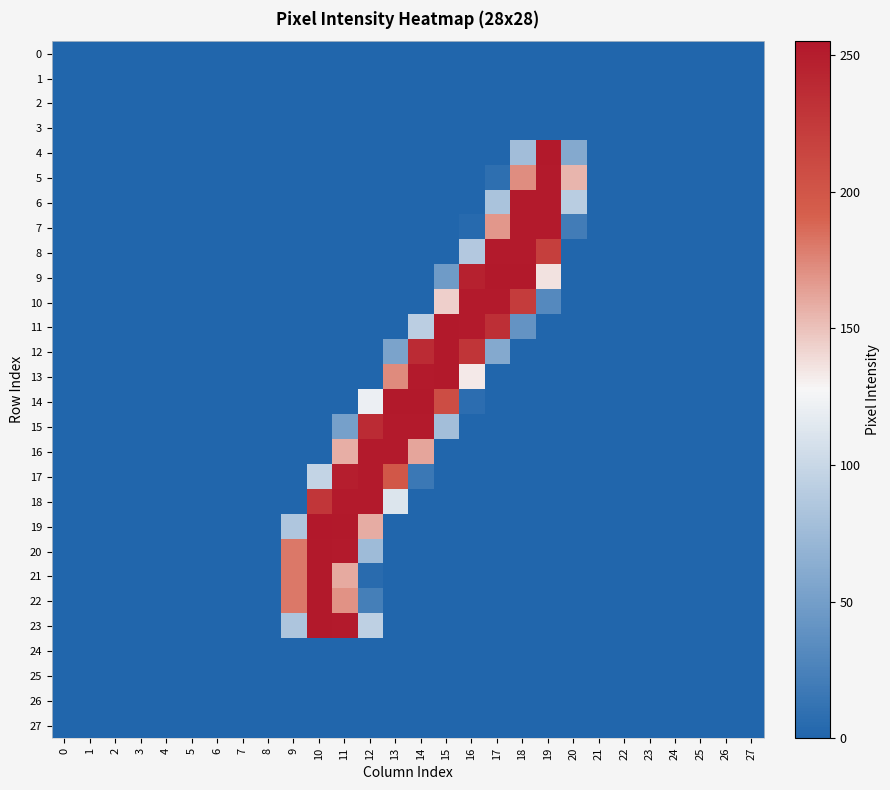

Reading left to right, extract all data points from this chart.

0: 0=0	1=0	2=0	3=0	4=0	5=0	6=0	7=0	8=0	9=0	10=0	11=0	12=0	13=0	14=0	15=0	16=0	17=0	18=0	19=0	20=0	21=0	22=0	23=0	24=0	25=0	26=0	27=0
1: 0=0	1=0	2=0	3=0	4=0	5=0	6=0	7=0	8=0	9=0	10=0	11=0	12=0	13=0	14=0	15=0	16=0	17=0	18=0	19=0	20=0	21=0	22=0	23=0	24=0	25=0	26=0	27=0
2: 0=0	1=0	2=0	3=0	4=0	5=0	6=0	7=0	8=0	9=0	10=0	11=0	12=0	13=0	14=0	15=0	16=0	17=0	18=0	19=0	20=0	21=0	22=0	23=0	24=0	25=0	26=0	27=0
3: 0=0	1=0	2=0	3=0	4=0	5=0	6=0	7=0	8=0	9=0	10=0	11=0	12=0	13=0	14=0	15=0	16=0	17=0	18=0	19=0	20=0	21=0	22=0	23=0	24=0	25=0	26=0	27=0
4: 0=0	1=0	2=0	3=0	4=0	5=0	6=0	7=0	8=0	9=0	10=0	11=0	12=0	13=0	14=0	15=0	16=0	17=0	18=77	19=254	20=59	21=0	22=0	23=0	24=0	25=0	26=0	27=0
5: 0=0	1=0	2=0	3=0	4=0	5=0	6=0	7=0	8=0	9=0	10=0	11=0	12=0	13=0	14=0	15=0	16=0	17=8	18=172	19=253	20=155	21=0	22=0	23=0	24=0	25=0	26=0	27=0
6: 0=0	1=0	2=0	3=0	4=0	5=0	6=0	7=0	8=0	9=0	10=0	11=0	12=0	13=0	14=0	15=0	16=0	17=82	18=253	19=253	20=91	21=0	22=0	23=0	24=0	25=0	26=0	27=0
7: 0=0	1=0	2=0	3=0	4=0	5=0	6=0	7=0	8=0	9=0	10=0	11=0	12=0	13=0	14=0	15=0	16=4	17=168	18=253	19=253	20=20	21=0	22=0	23=0	24=0	25=0	26=0	27=0
8: 0=0	1=0	2=0	3=0	4=0	5=0	6=0	7=0	8=0	9=0	10=0	11=0	12=0	13=0	14=0	15=0	16=87	17=253	18=253	19=220	20=0	21=0	22=0	23=0	24=0	25=0	26=0	27=0
9: 0=0	1=0	2=0	3=0	4=0	5=0	6=0	7=0	8=0	9=0	10=0	11=0	12=0	13=0	14=0	15=47	16=247	17=254	18=254	19=136	20=0	21=0	22=0	23=0	24=0	25=0	26=0	27=0
10: 0=0	1=0	2=0	3=0	4=0	5=0	6=0	7=0	8=0	9=0	10=0	11=0	12=0	13=0	14=0	15=144	16=253	17=253	18=223	19=31	20=0	21=0	22=0	23=0	24=0	25=0	26=0	27=0
11: 0=0	1=0	2=0	3=0	4=0	5=0	6=0	7=0	8=0	9=0	10=0	11=0	12=0	13=0	14=92	15=254	16=253	17=234	18=40	19=0	20=0	21=0	22=0	23=0	24=0	25=0	26=0	27=0
12: 0=0	1=0	2=0	3=0	4=0	5=0	6=0	7=0	8=0	9=0	10=0	11=0	12=0	13=54	14=238	15=254	16=229	17=59	18=0	19=0	20=0	21=0	22=0	23=0	24=0	25=0	26=0	27=0
13: 0=0	1=0	2=0	3=0	4=0	5=0	6=0	7=0	8=0	9=0	10=0	11=0	12=0	13=173	14=253	15=254	16=133	17=0	18=0	19=0	20=0	21=0	22=0	23=0	24=0	25=0	26=0	27=0
14: 0=0	1=0	2=0	3=0	4=0	5=0	6=0	7=0	8=0	9=0	10=0	11=0	12=121	13=254	14=254	15=208	16=7	17=0	18=0	19=0	20=0	21=0	22=0	23=0	24=0	25=0	26=0	27=0
15: 0=0	1=0	2=0	3=0	4=0	5=0	6=0	7=0	8=0	9=0	10=0	11=51	12=238	13=253	14=253	15=78	16=0	17=0	18=0	19=0	20=0	21=0	22=0	23=0	24=0	25=0	26=0	27=0
16: 0=0	1=0	2=0	3=0	4=0	5=0	6=0	7=0	8=0	9=0	10=0	11=158	12=253	13=253	14=162	15=0	16=0	17=0	18=0	19=0	20=0	21=0	22=0	23=0	24=0	25=0	26=0	27=0
17: 0=0	1=0	2=0	3=0	4=0	5=0	6=0	7=0	8=0	9=0	10=97	11=249	12=253	13=199	14=16	15=0	16=0	17=0	18=0	19=0	20=0	21=0	22=0	23=0	24=0	25=0	26=0	27=0
18: 0=0	1=0	2=0	3=0	4=0	5=0	6=0	7=0	8=0	9=0	10=228	11=253	12=253	13=112	14=0	15=0	16=0	17=0	18=0	19=0	20=0	21=0	22=0	23=0	24=0	25=0	26=0	27=0
19: 0=0	1=0	2=0	3=0	4=0	5=0	6=0	7=0	8=0	9=85	10=255	11=254	12=159	13=0	14=0	15=0	16=0	17=0	18=0	19=0	20=0	21=0	22=0	23=0	24=0	25=0	26=0	27=0
20: 0=0	1=0	2=0	3=0	4=0	5=0	6=0	7=0	8=0	9=181	10=254	11=253	12=75	13=0	14=0	15=0	16=0	17=0	18=0	19=0	20=0	21=0	22=0	23=0	24=0	25=0	26=0	27=0
21: 0=0	1=0	2=0	3=0	4=0	5=0	6=0	7=0	8=0	9=181	10=254	11=160	12=5	13=0	14=0	15=0	16=0	17=0	18=0	19=0	20=0	21=0	22=0	23=0	24=0	25=0	26=0	27=0
22: 0=0	1=0	2=0	3=0	4=0	5=0	6=0	7=0	8=0	9=181	10=254	11=170	12=22	13=0	14=0	15=0	16=0	17=0	18=0	19=0	20=0	21=0	22=0	23=0	24=0	25=0	26=0	27=0
23: 0=0	1=0	2=0	3=0	4=0	5=0	6=0	7=0	8=0	9=84	10=254	11=253	12=94	13=0	14=0	15=0	16=0	17=0	18=0	19=0	20=0	21=0	22=0	23=0	24=0	25=0	26=0	27=0
24: 0=0	1=0	2=0	3=0	4=0	5=0	6=0	7=0	8=0	9=0	10=0	11=0	12=0	13=0	14=0	15=0	16=0	17=0	18=0	19=0	20=0	21=0	22=0	23=0	24=0	25=0	26=0	27=0
25: 0=0	1=0	2=0	3=0	4=0	5=0	6=0	7=0	8=0	9=0	10=0	11=0	12=0	13=0	14=0	15=0	16=0	17=0	18=0	19=0	20=0	21=0	22=0	23=0	24=0	25=0	26=0	27=0
26: 0=0	1=0	2=0	3=0	4=0	5=0	6=0	7=0	8=0	9=0	10=0	11=0	12=0	13=0	14=0	15=0	16=0	17=0	18=0	19=0	20=0	21=0	22=0	23=0	24=0	25=0	26=0	27=0
27: 0=0	1=0	2=0	3=0	4=0	5=0	6=0	7=0	8=0	9=0	10=0	11=0	12=0	13=0	14=0	15=0	16=0	17=0	18=0	19=0	20=0	21=0	22=0	23=0	24=0	25=0	26=0	27=0